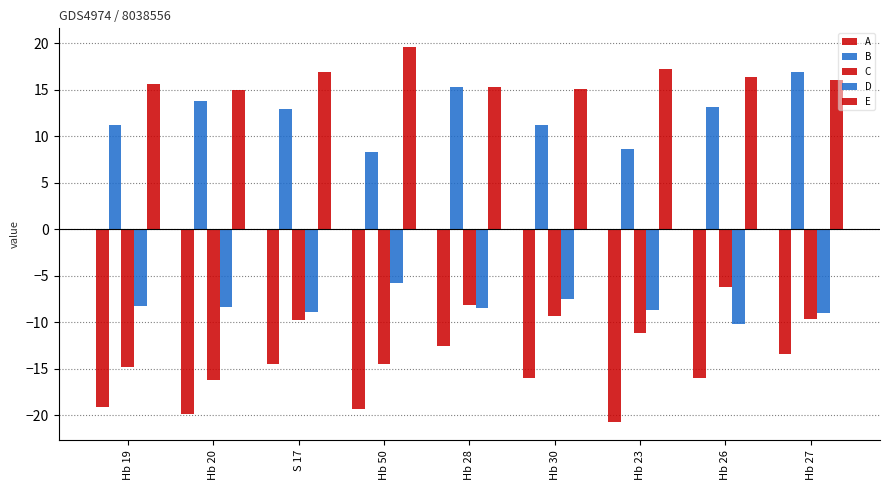

Are the bars horizontal?

No